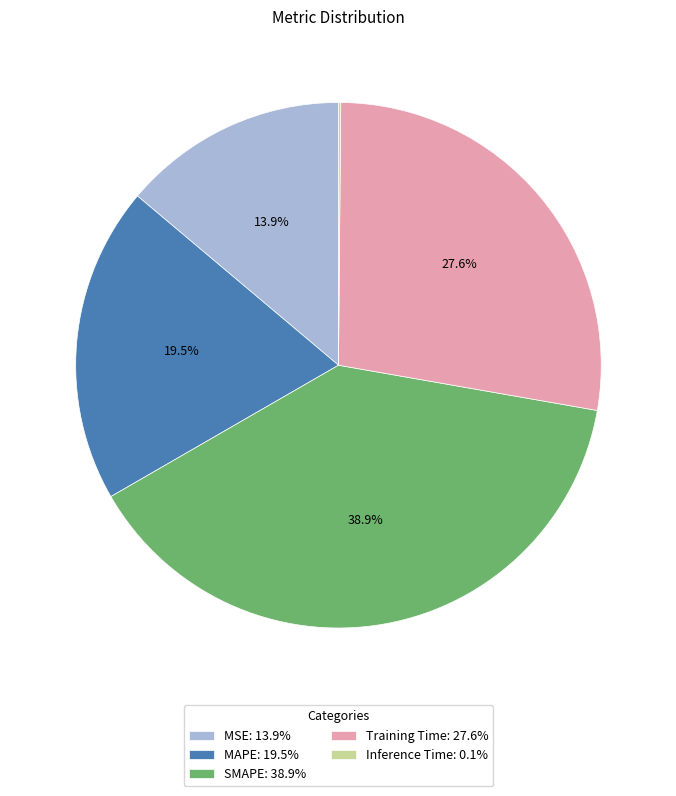

Between SMAPE and Training Time, which is larger?

SMAPE